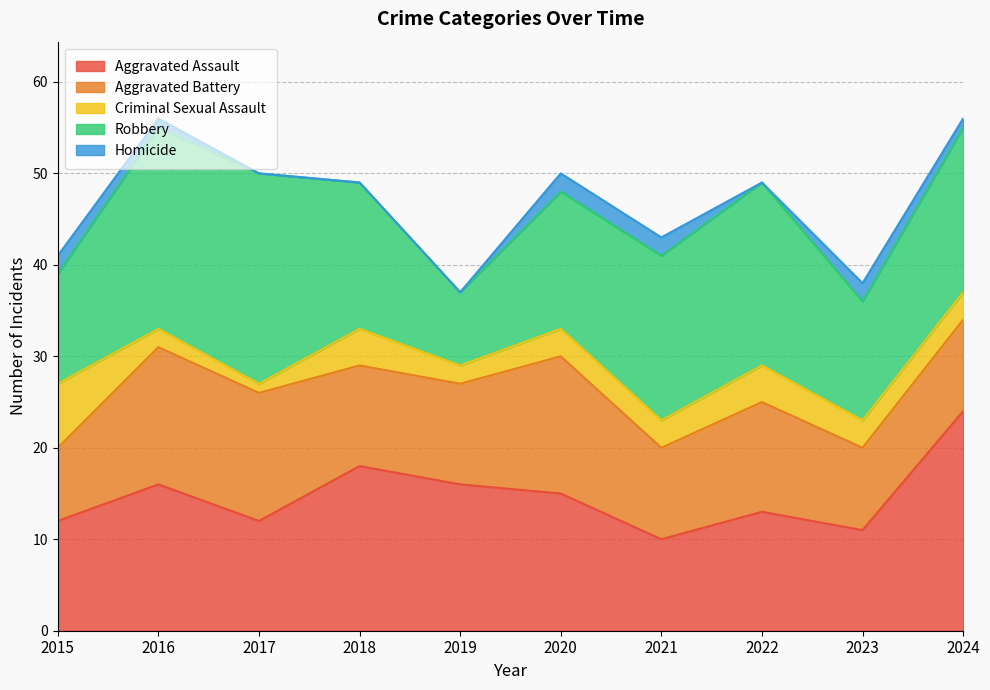

Count the Aggravated Battery values in the range 10 to 14.

6